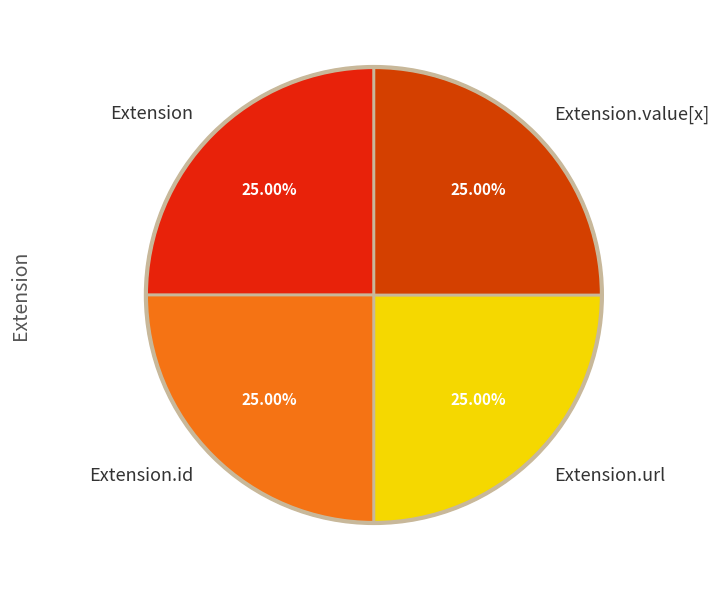

Does Extension represent more than half of the total?

No